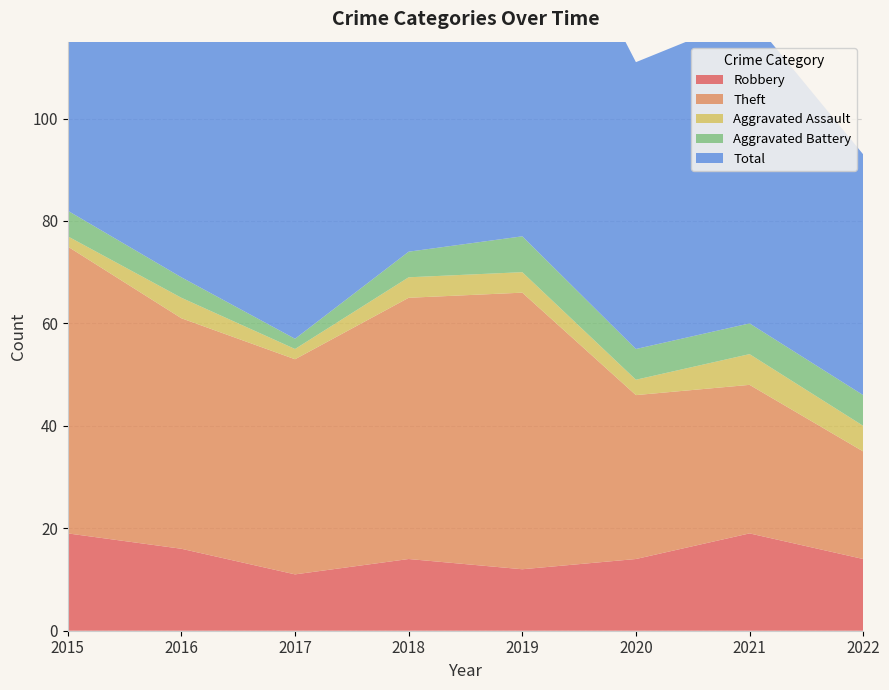

Reading right to left, extract all data points from this chart.

Robbery: 2022=14	2021=19	2020=14	2019=12	2018=14	2017=11	2016=16	2015=19
Theft: 2022=21	2021=29	2020=32	2019=54	2018=51	2017=42	2016=45	2015=56
Aggravated Assault: 2022=5	2021=6	2020=3	2019=4	2018=4	2017=2	2016=4	2015=2
Aggravated Battery: 2022=6	2021=6	2020=6	2019=7	2018=5	2017=2	2016=4	2015=5
Total: 2022=47	2021=60	2020=56	2019=77	2018=74	2017=59	2016=70	2015=82